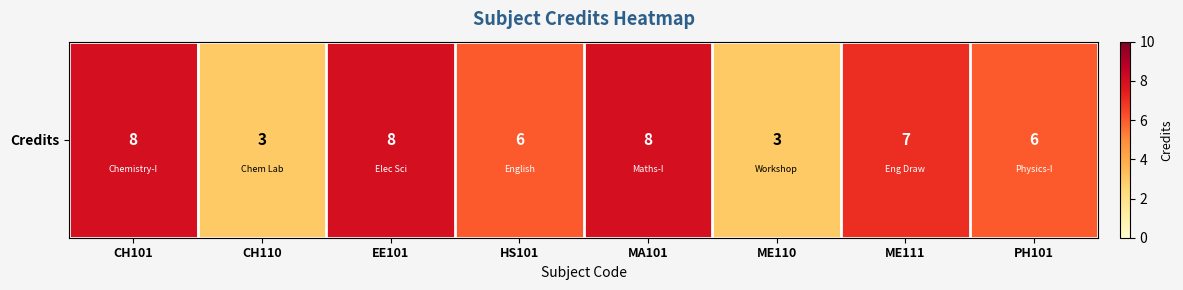

Count the values in the range 6 to 8.

6